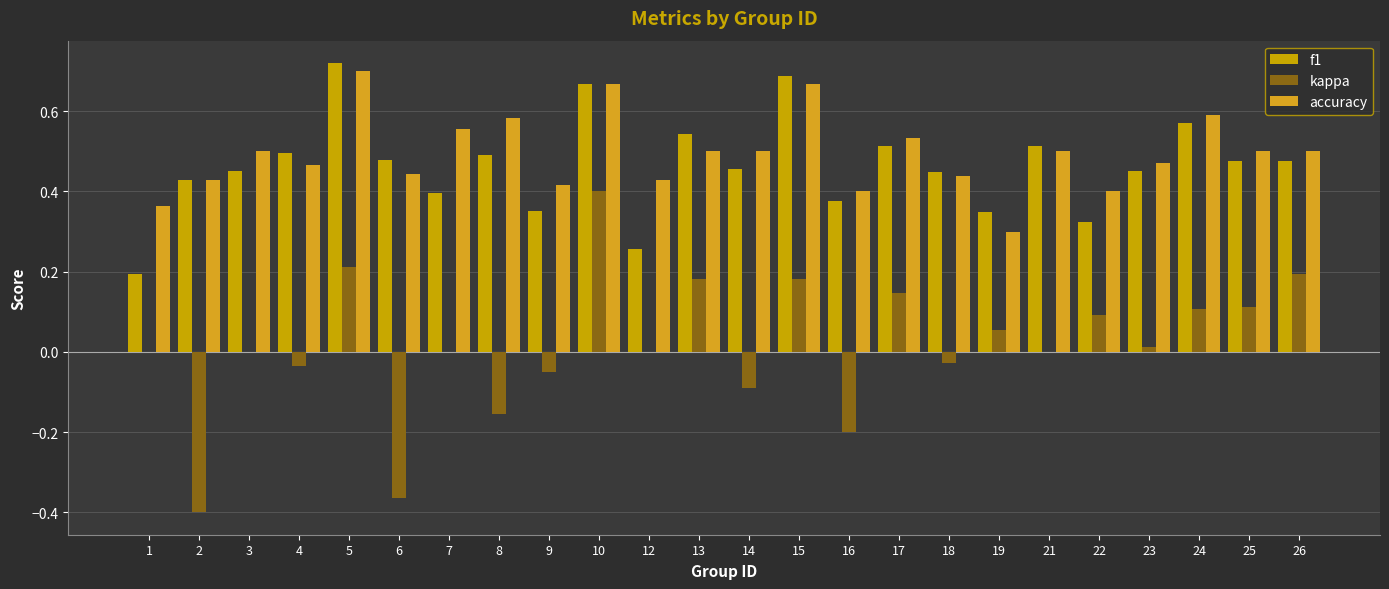

At which label does kappa reach its peak?

10